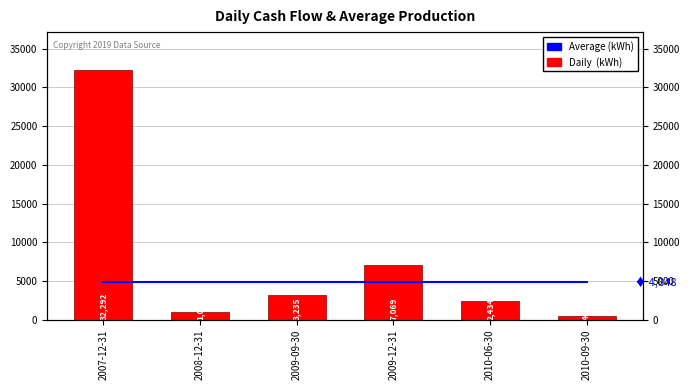

How many distinct data groups are displayed?

2